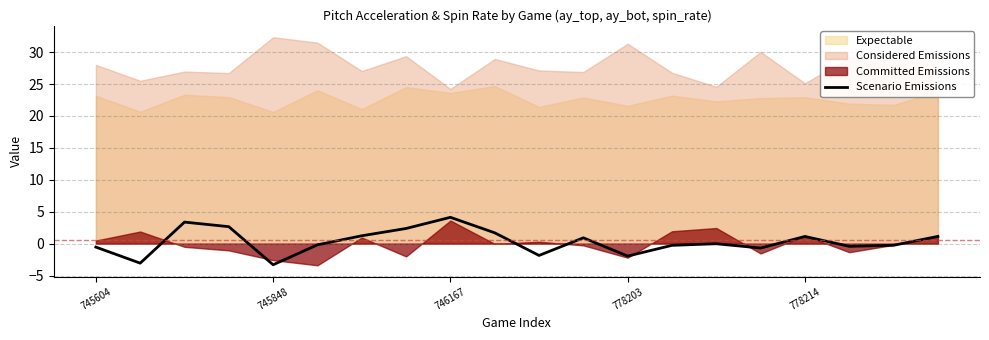

Which has a higher value, 6 or 11?

6